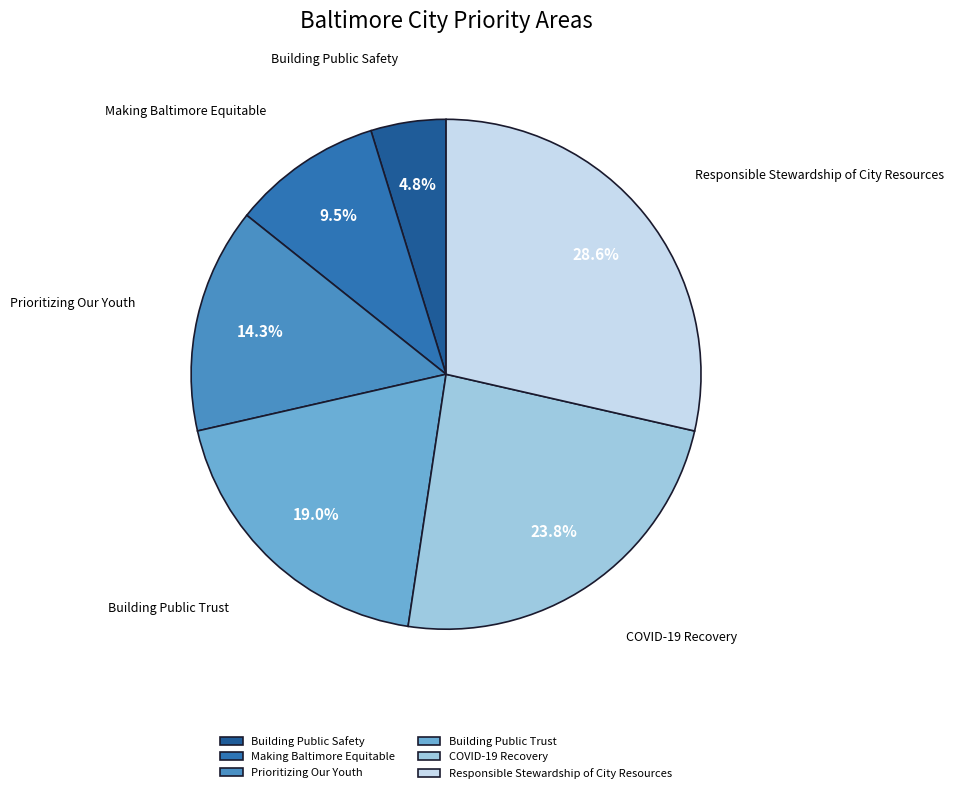

Which category has the smallest portion of the pie?

Building Public Safety